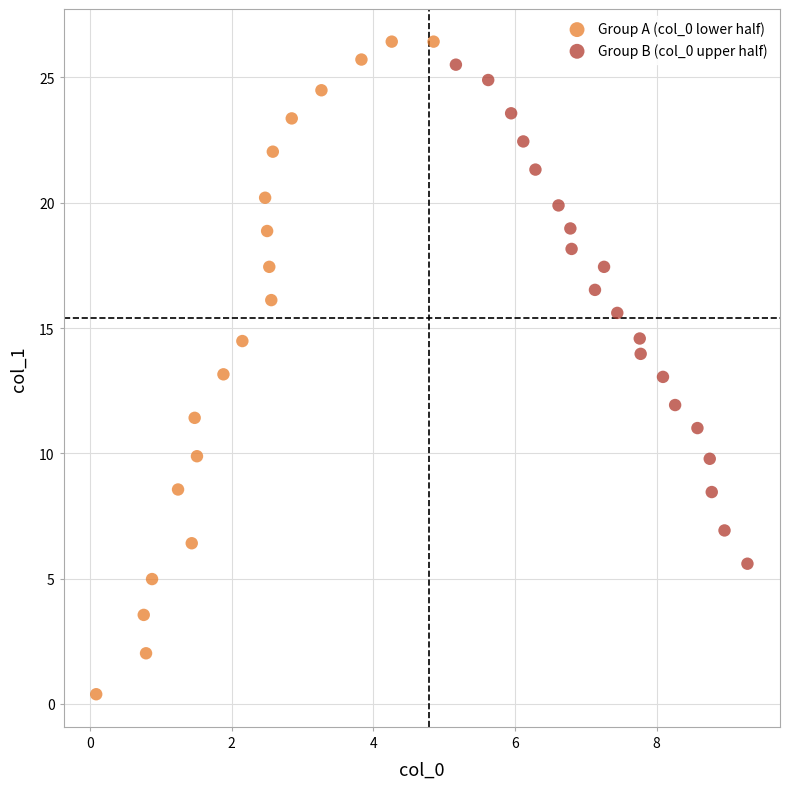

Which series contains the lowest Y value?

Group A (col_0 lower half)